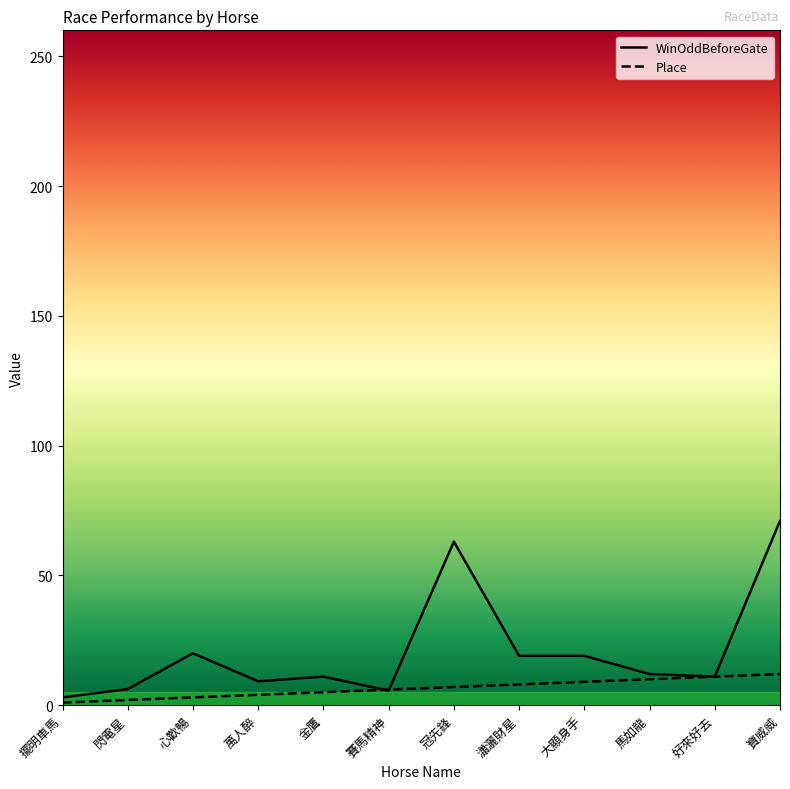

Is the value of Place at 賽馬精神 greater than the value of WinOddBeforeGate at 擺明車馬?

Yes